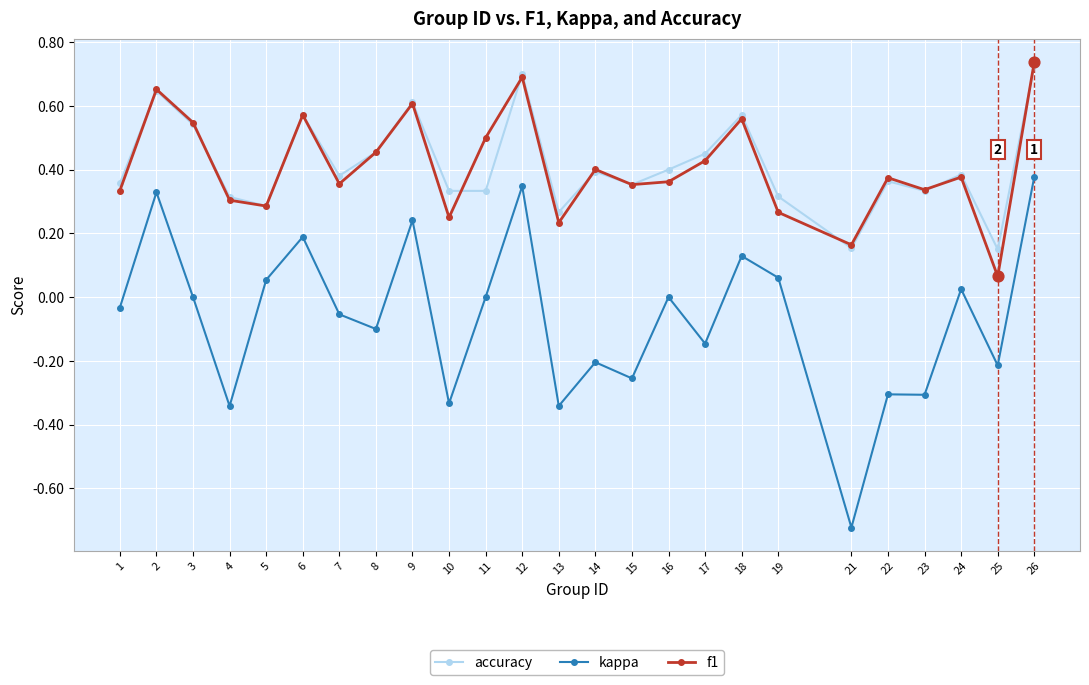

What are all the series names shown in the legend?

accuracy, kappa, f1